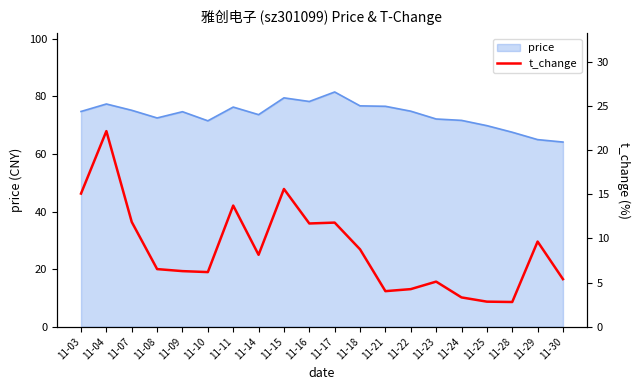

Where is the first local minimum?

11-10